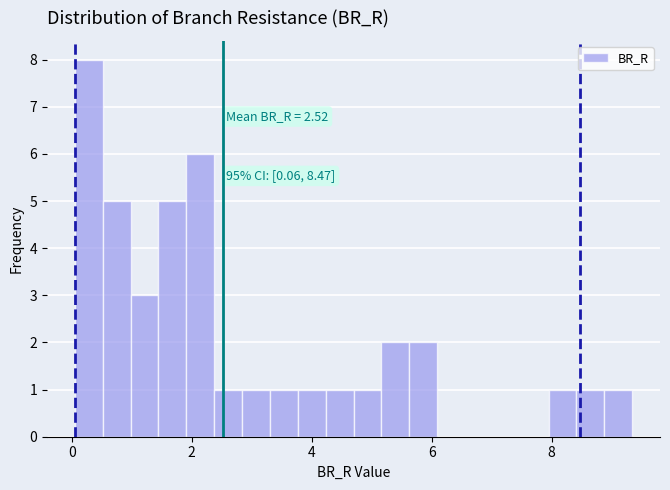

Read against the x-axis, roughly where is the centre of the tallest bar?

0.2